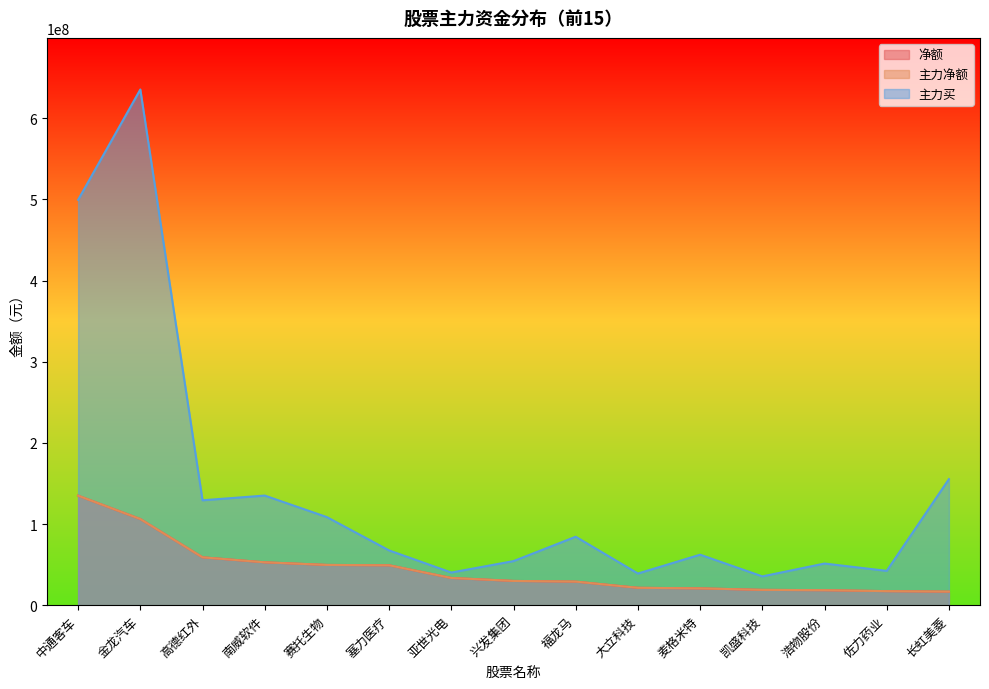

At 中通客车, list the series in order from largest to smallest.

主力买, 净额, 主力净额